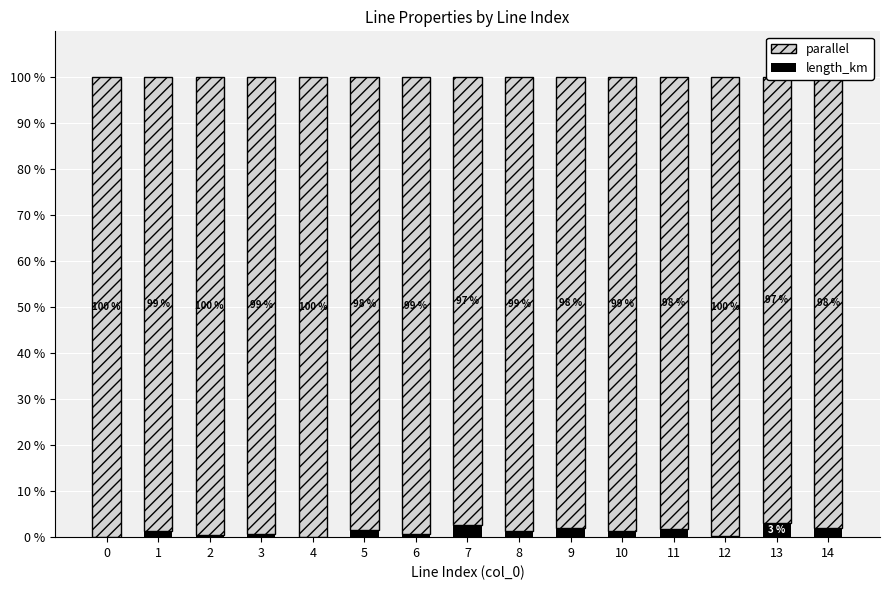

Reading left to right, list all the values displayed in this chart.

length_km: 0.0	1.4	0.4	0.8	0.1	1.6	0.6	2.7	1.4	2.0	1.4	1.8	0.3	3.1	1.9
parallel: 100.0	98.6	99.6	99.2	99.9	98.4	99.4	97.3	98.6	98.0	98.6	98.2	99.7	96.9	98.1